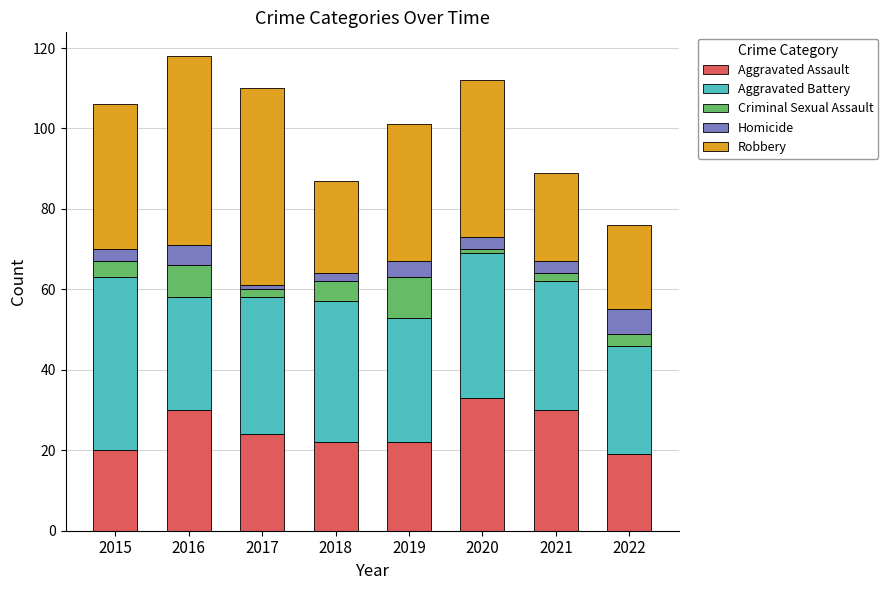

What are all the series names shown in the legend?

Aggravated Assault, Aggravated Battery, Criminal Sexual Assault, Homicide, Robbery